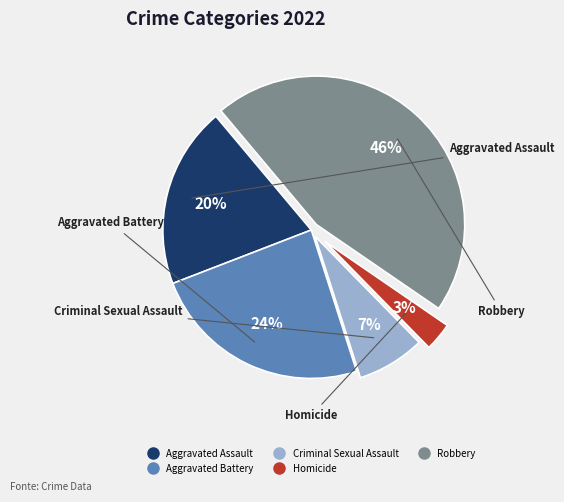

Which category has the smallest portion of the pie?

Homicide